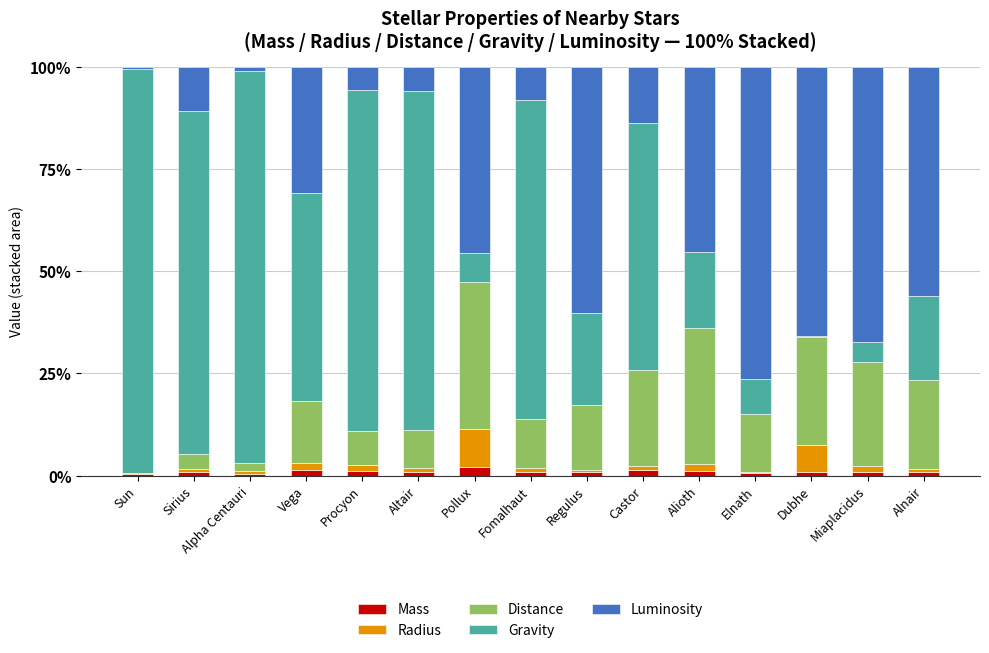

What is the maximum value for Mass?

2.0